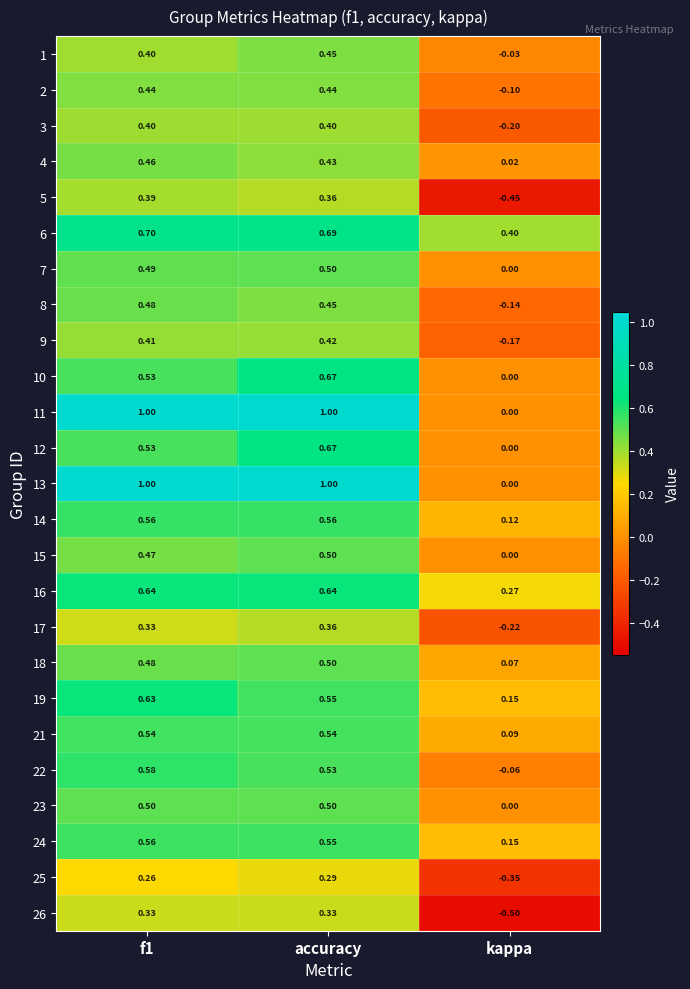

How many data points in 11 are less than 1?

1